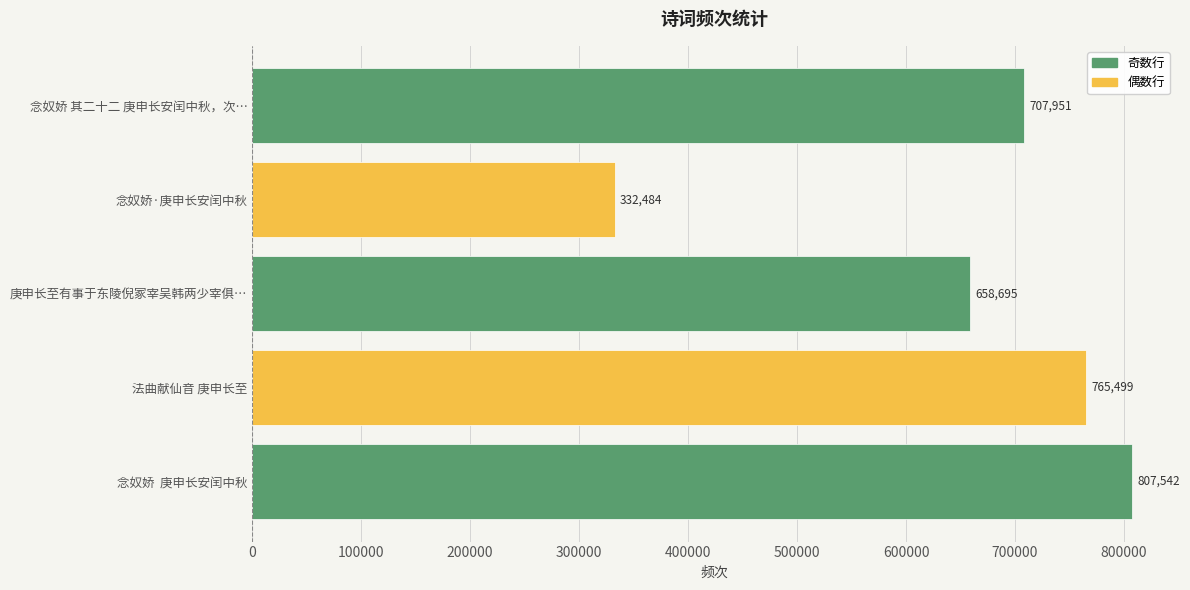

List the labels in order of value, largest first.

念奴娇  庚申长安闰中秋, 法曲献仙音 庚申长至, 念奴娇 其二十二 庚申长安闰中秋，次…, 庚申长至有事于东陵倪冢宰吴韩两少宰俱…, 念奴娇·庚申长安闰中秋